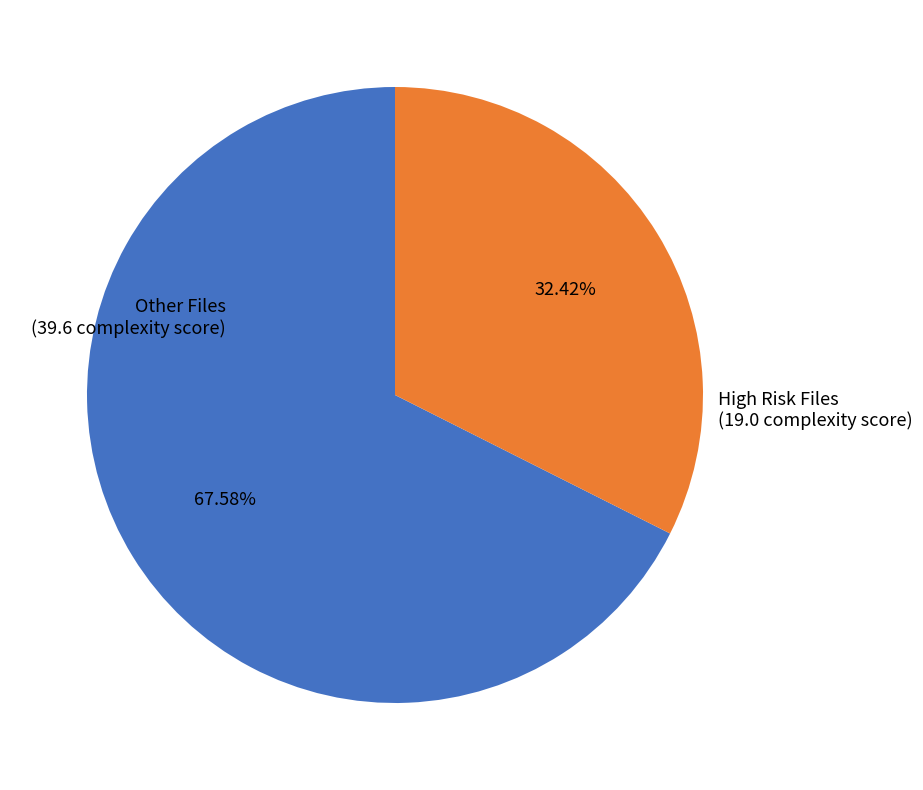

Is there any slice that represents more than half of the pie?

Yes